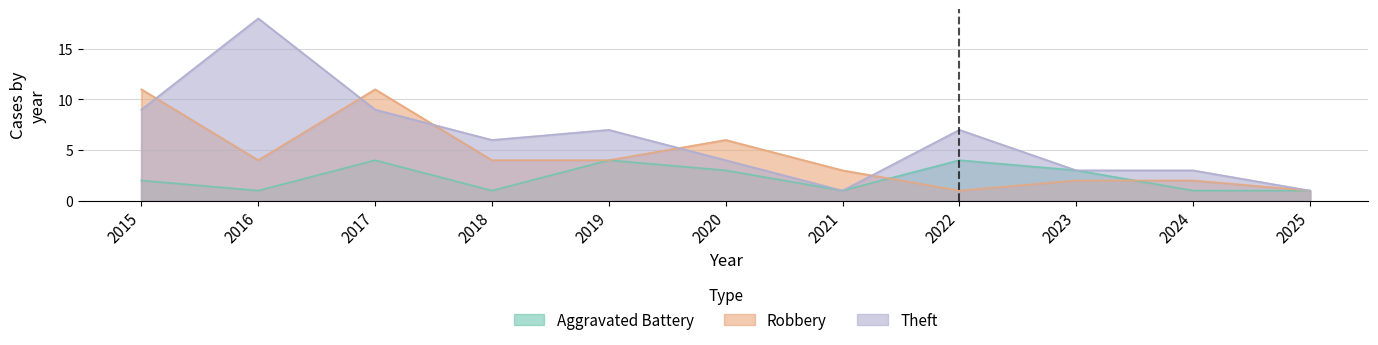

How many interior local valleys does the Aggravated Battery series have?

3